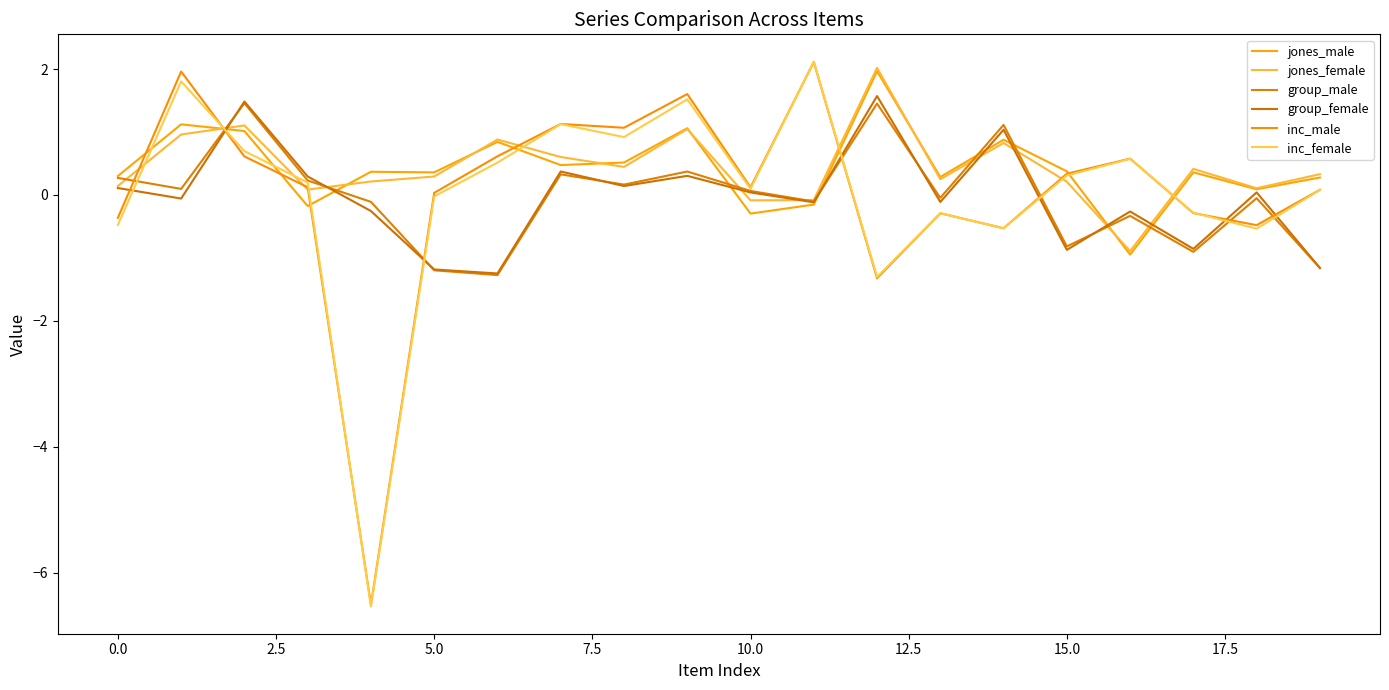

How many lines are shown in the chart?

6